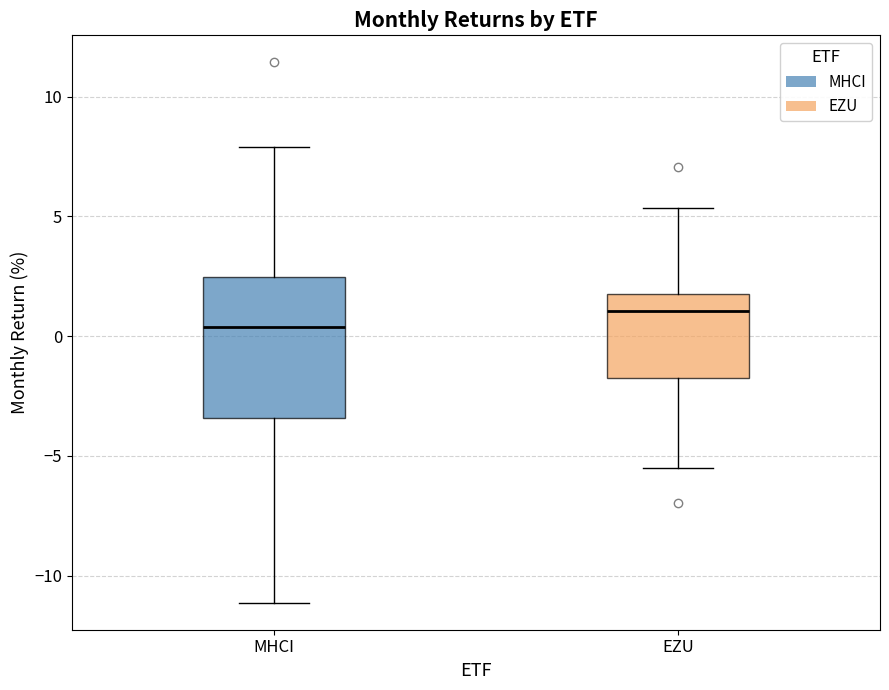

Reading left to right, transcribe this box plot: for each box, give where its median line is, the range the box spans, and where its two whiskers end, as read against the y-axis. The values are not printed on the chart, so give them approximately, as read against the axis.

MHCI: median 0.5, box -3.5 to 2.5, whiskers -11.0 to 8.0
EZU: median 1.0, box -1.5 to 2.0, whiskers -5.5 to 5.5